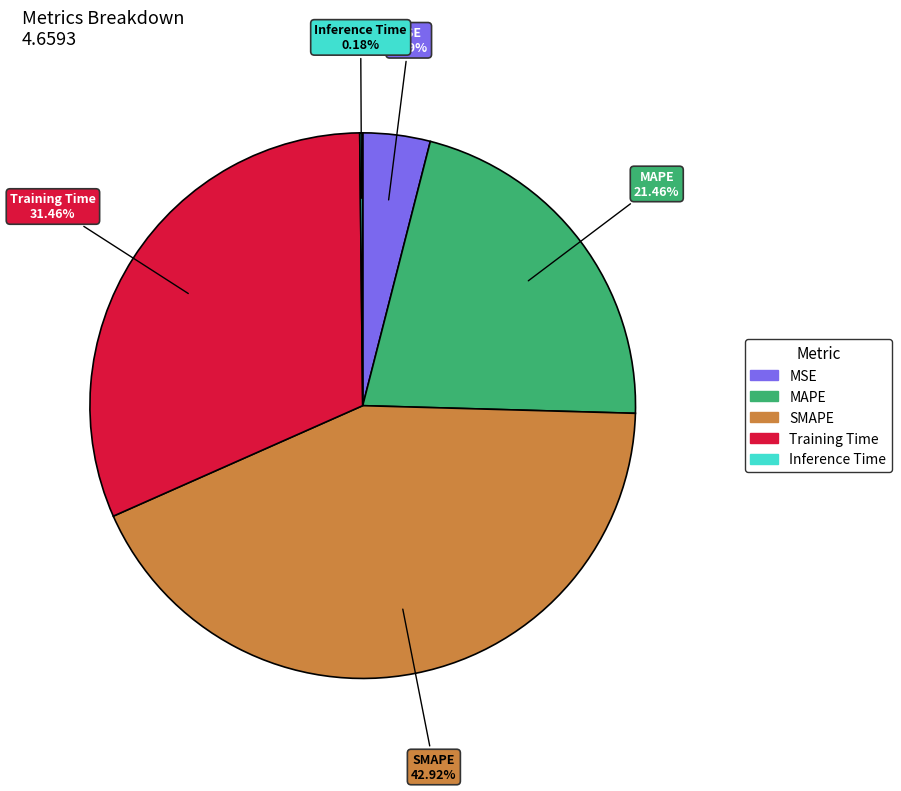

Which has a higher value, MAPE or SMAPE?

SMAPE